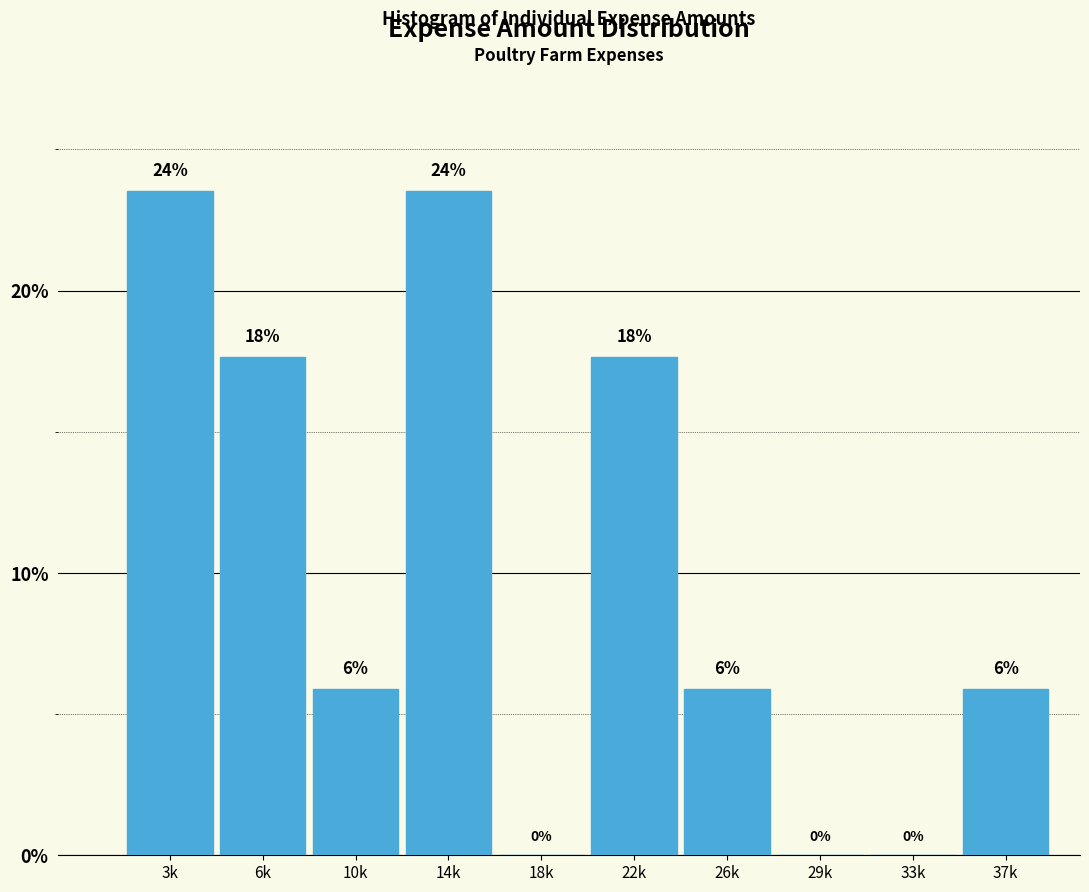

Are the bars horizontal?

No